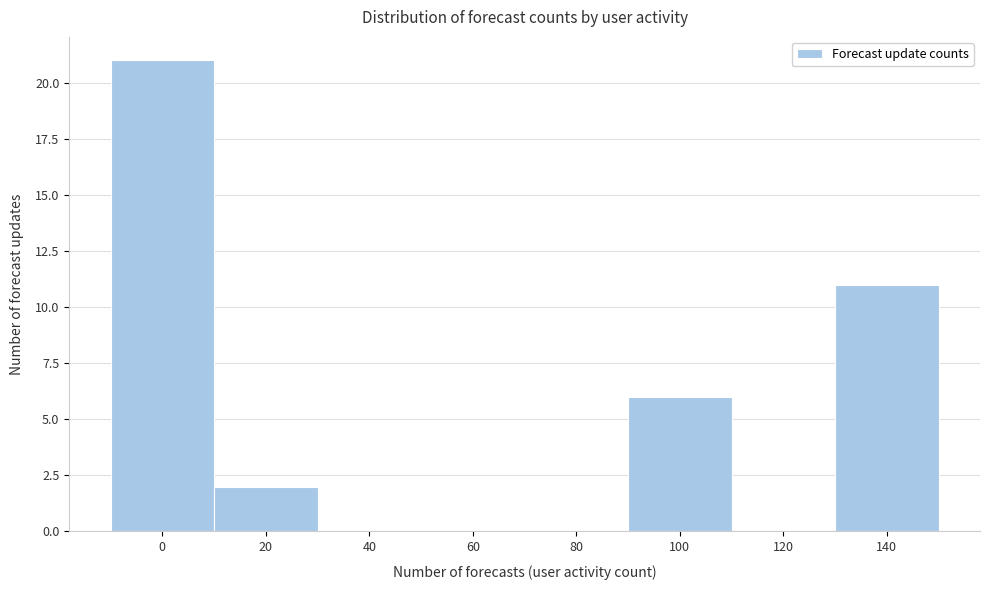

Reading left to right, list all the values displayed in this chart.

0=21	20=2	40=0	60=0	80=0	100=6	120=0	140=11